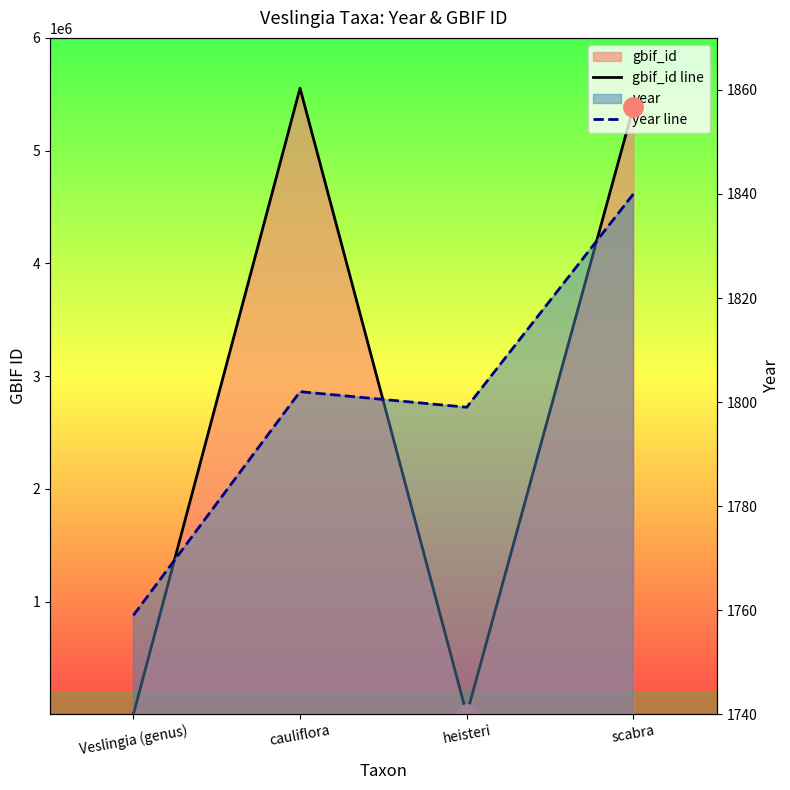

What is the spread (max minus min) of values at scabra?

5383874